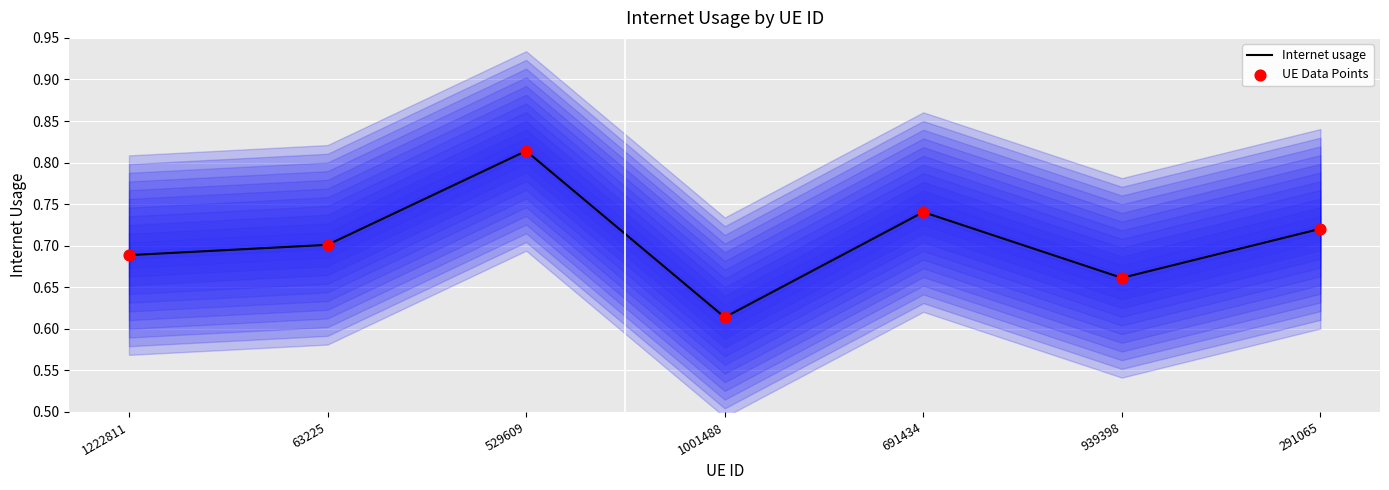

What are all the series names shown in the legend?

Internet usage, UE Data Points